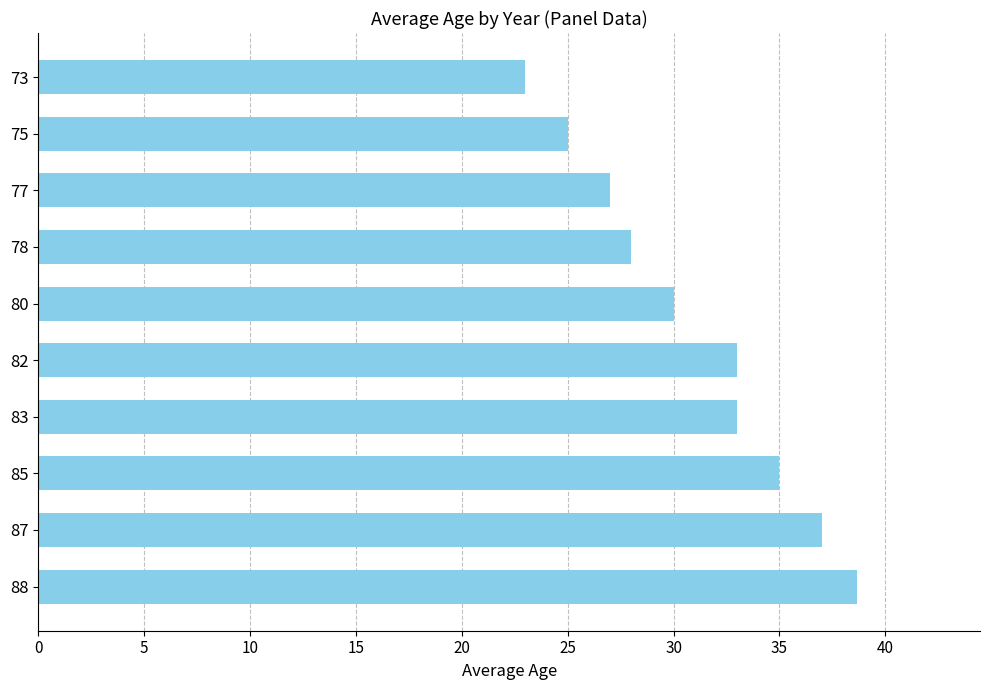

What is the maximum value shown in the chart?

38.7